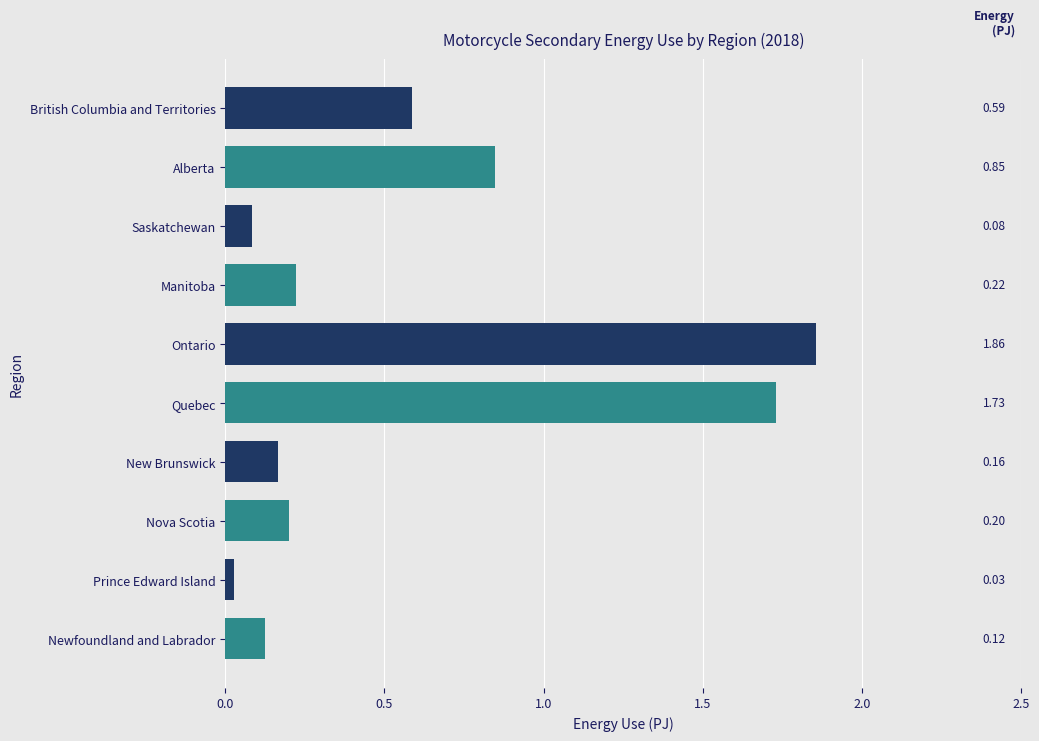

At which label is the value closest to 0?

Prince Edward Island